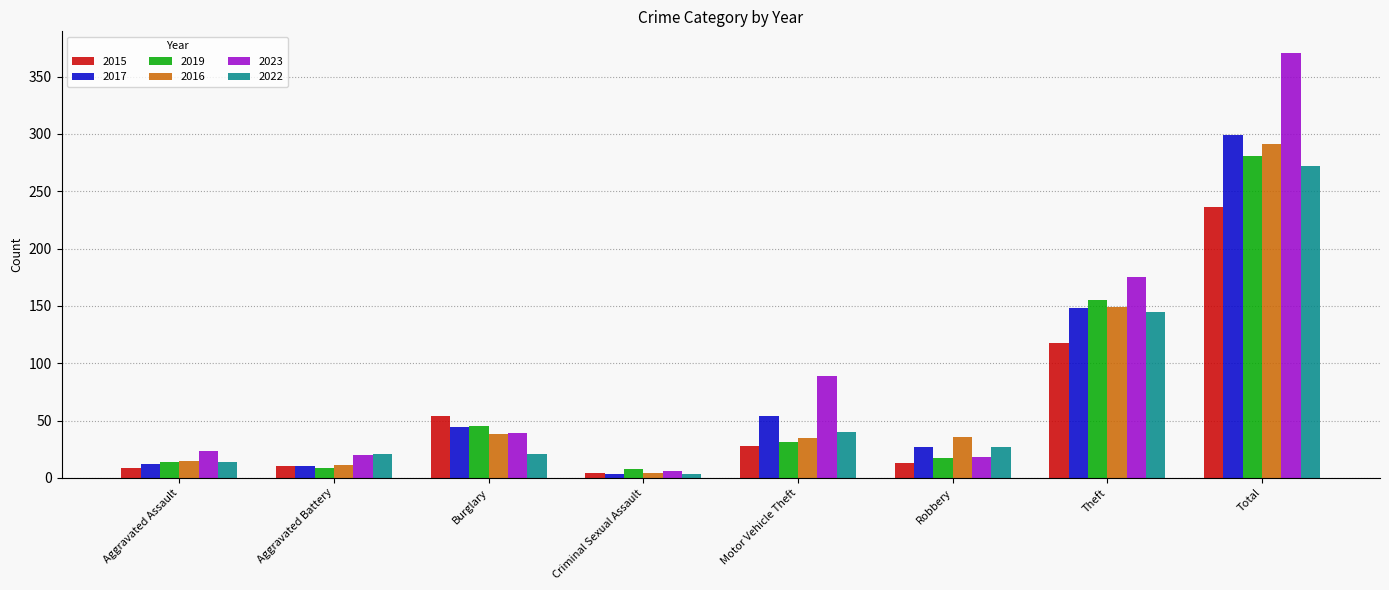

What is the label of the 5th bar from the right?

Criminal Sexual Assault